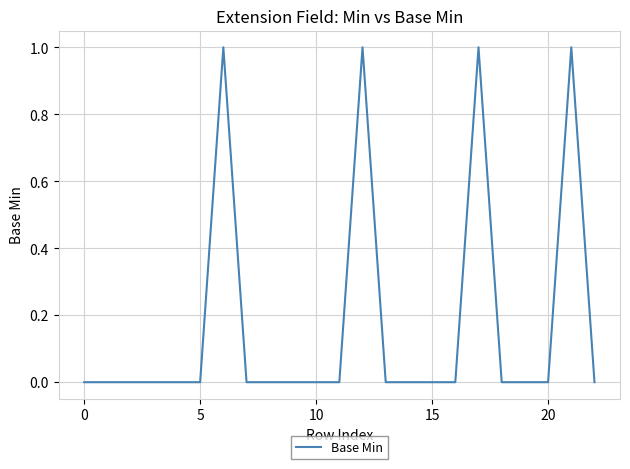

How many lines are shown in the chart?

1